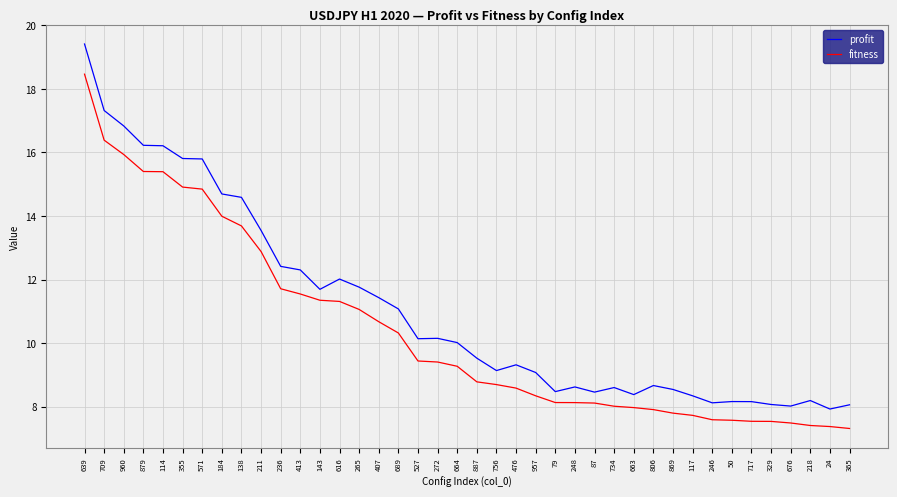

Which series changed the most between 184 and 664?

fitness